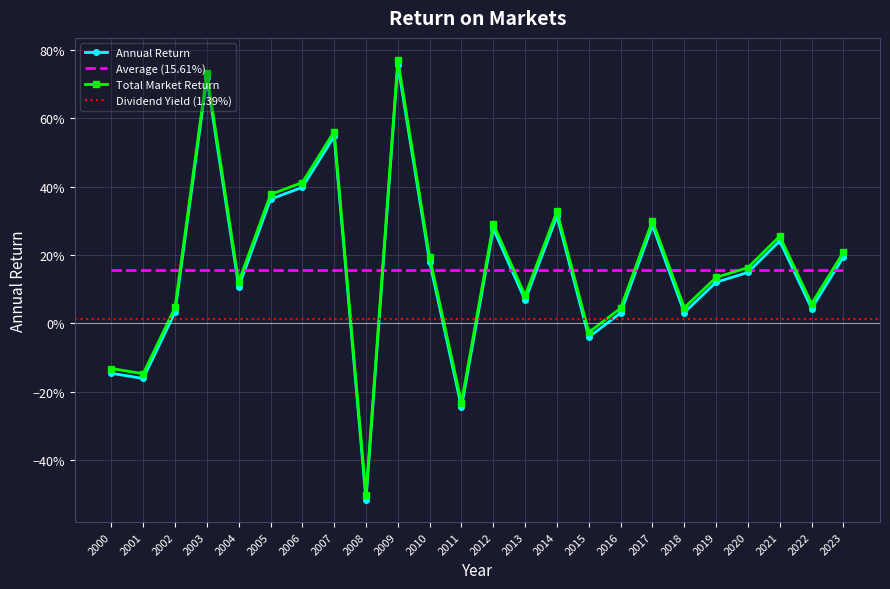

Between 2001 and 2020, which is larger?

2020